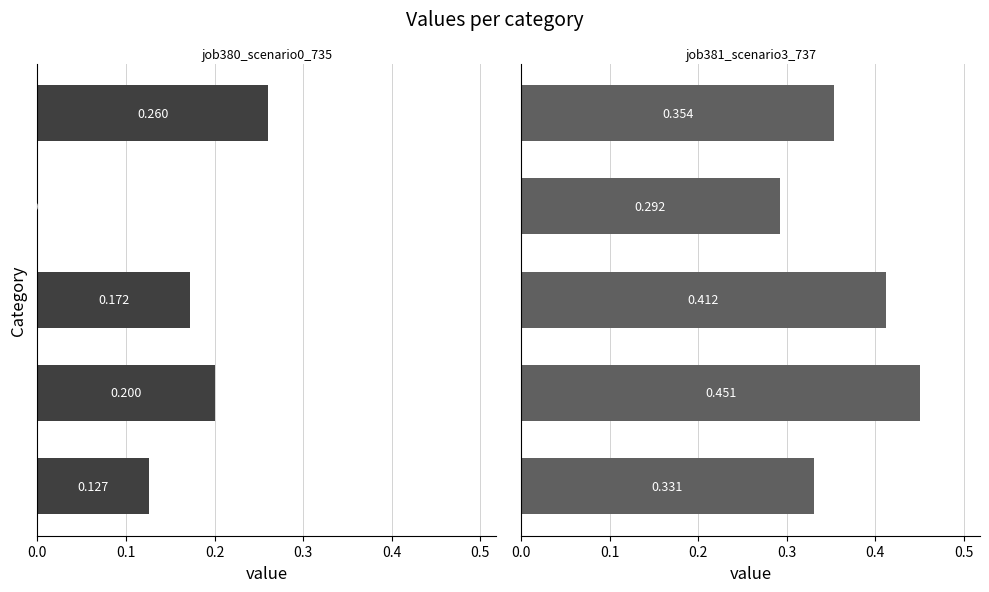

What are all the series names shown in the legend?

job380_scenario0_735, job381_scenario3_737